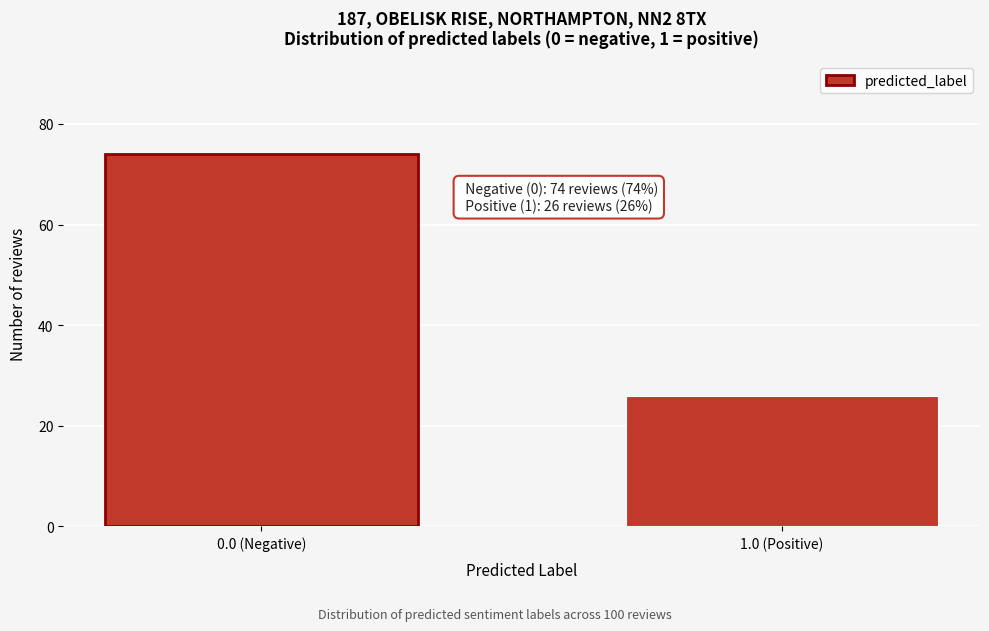

Reading left to right, what are all the values shown in this chart?

74	26